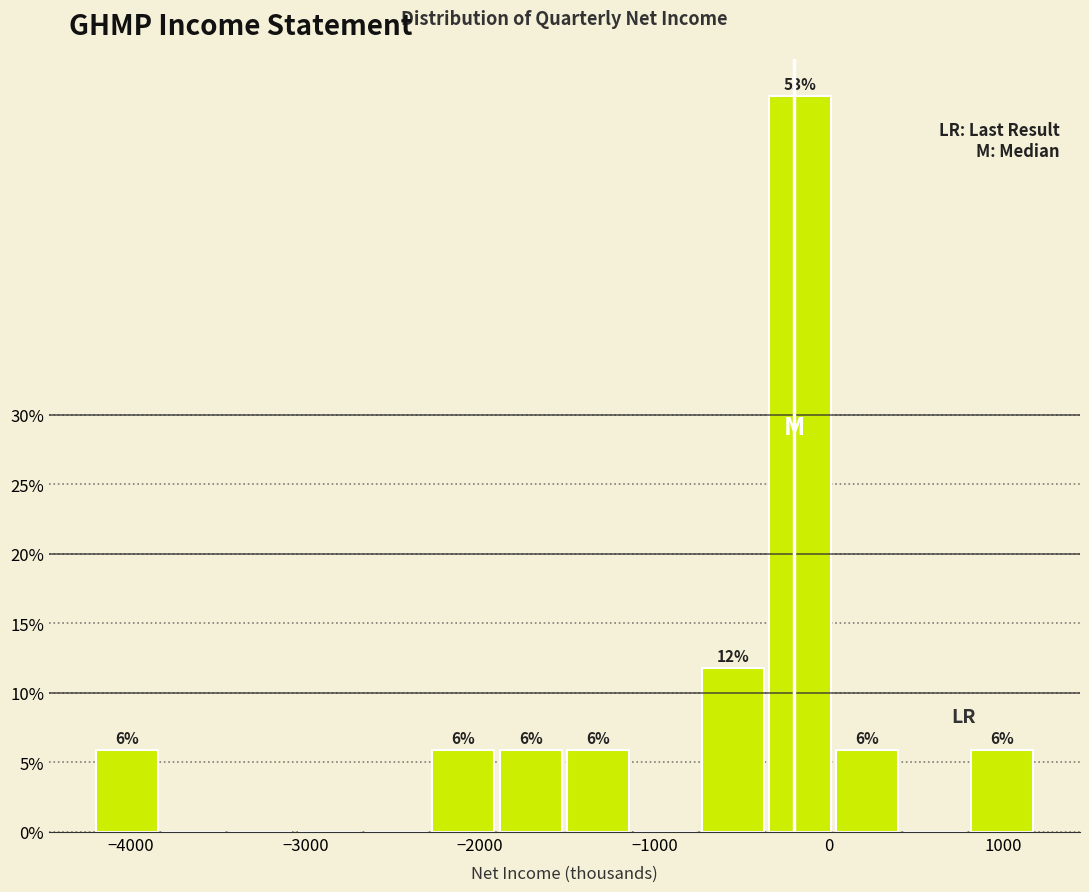

Read against the x-axis, roughly where is the centre of the tallest bar?

-200